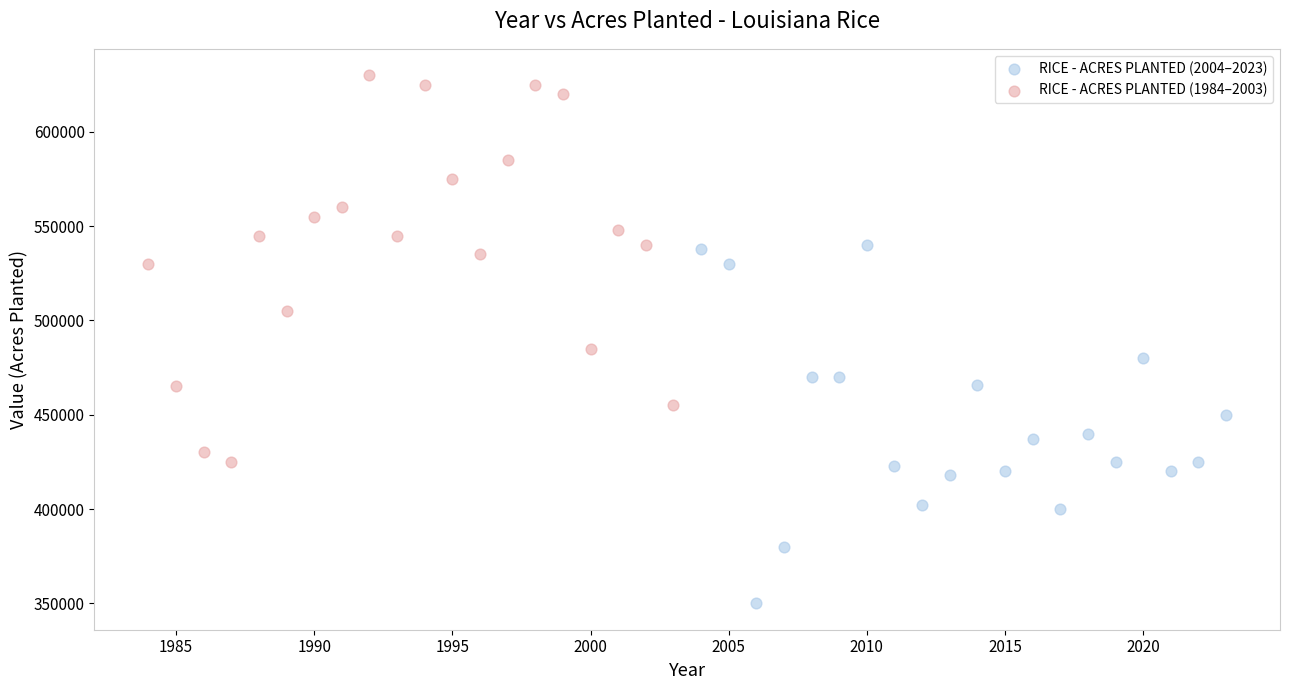

Which series has the largest Y range (max minus min)?

RICE - ACRES PLANTED (1984–2003)